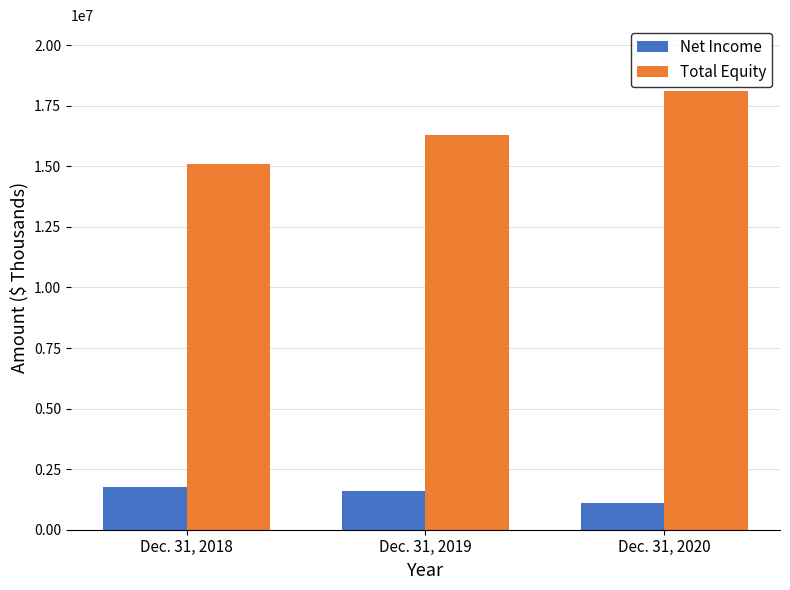

Which category has the lowest value in the Net Income series?

Dec. 31, 2020